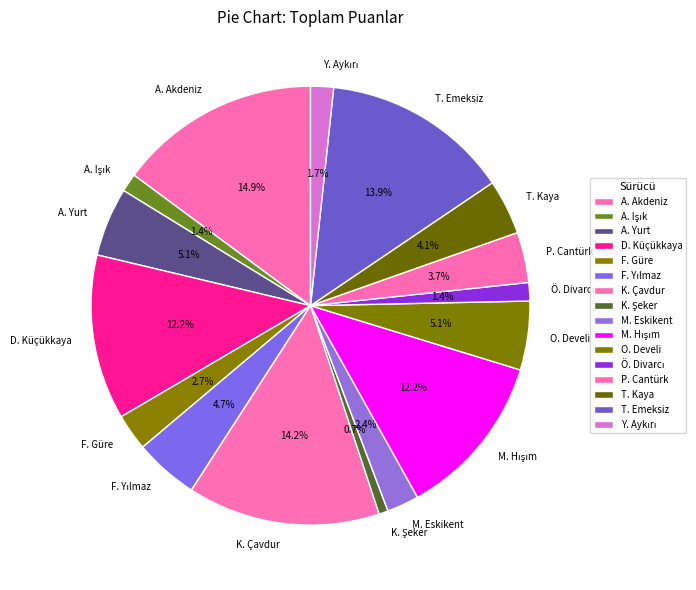

Does any single category account for the majority?

No